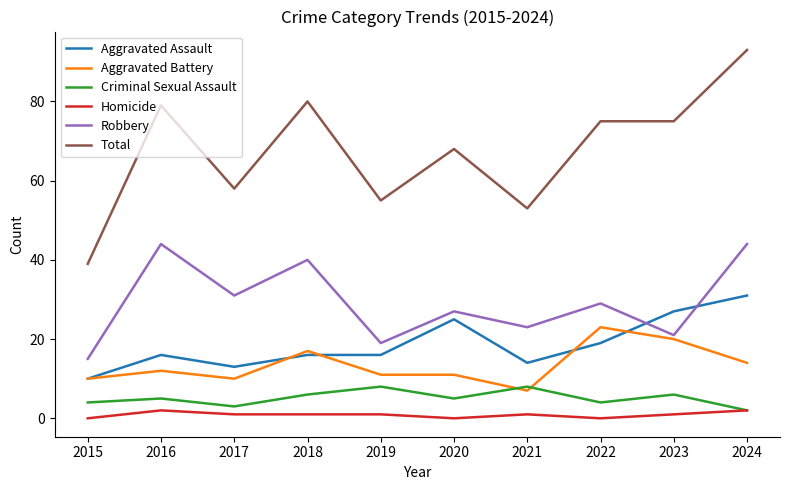

After their last crossing, which series has the higher values: Aggravated Assault or Robbery?

Robbery